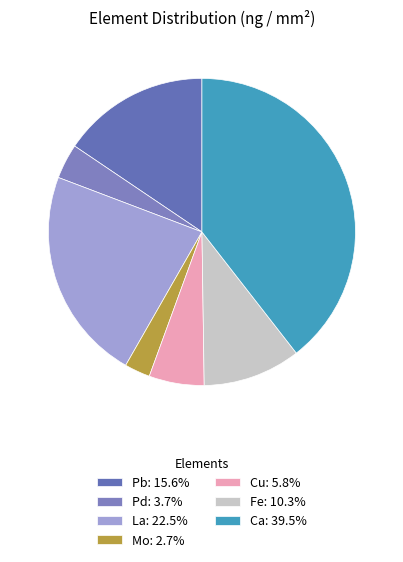

Which category has the biggest portion of the pie?

Ca